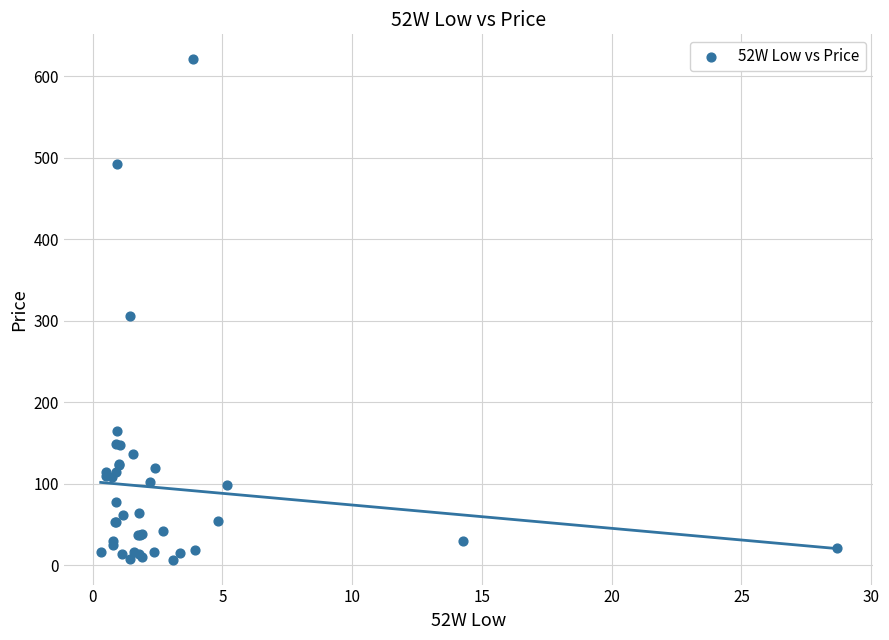

What Y value in the scatter plot is closest to 313?

305.9